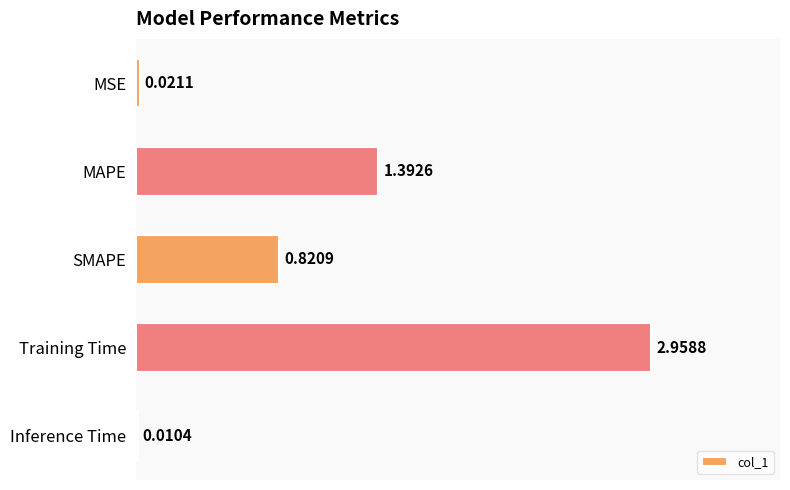

How many distinct data groups are displayed?

1